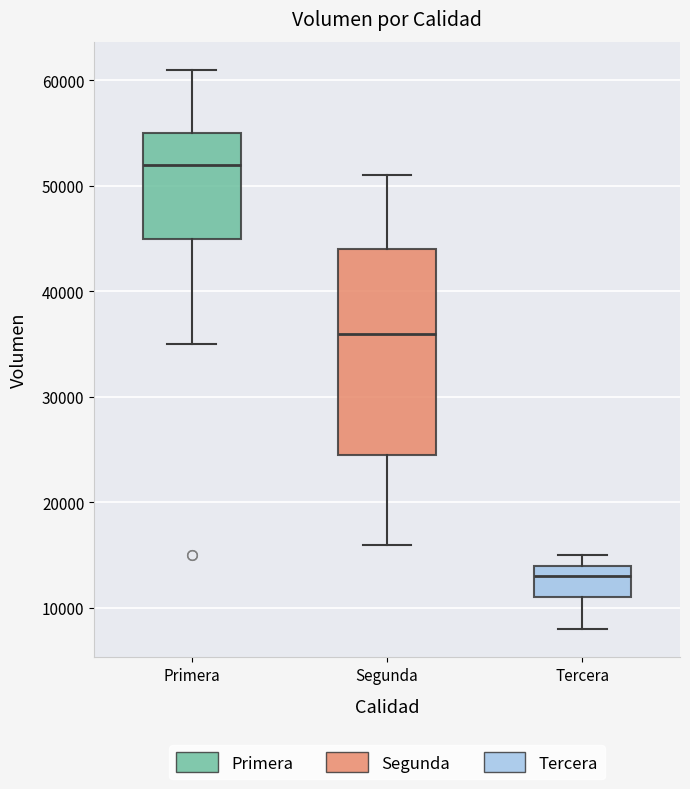

Which box's median line is the lowest?

Tercera